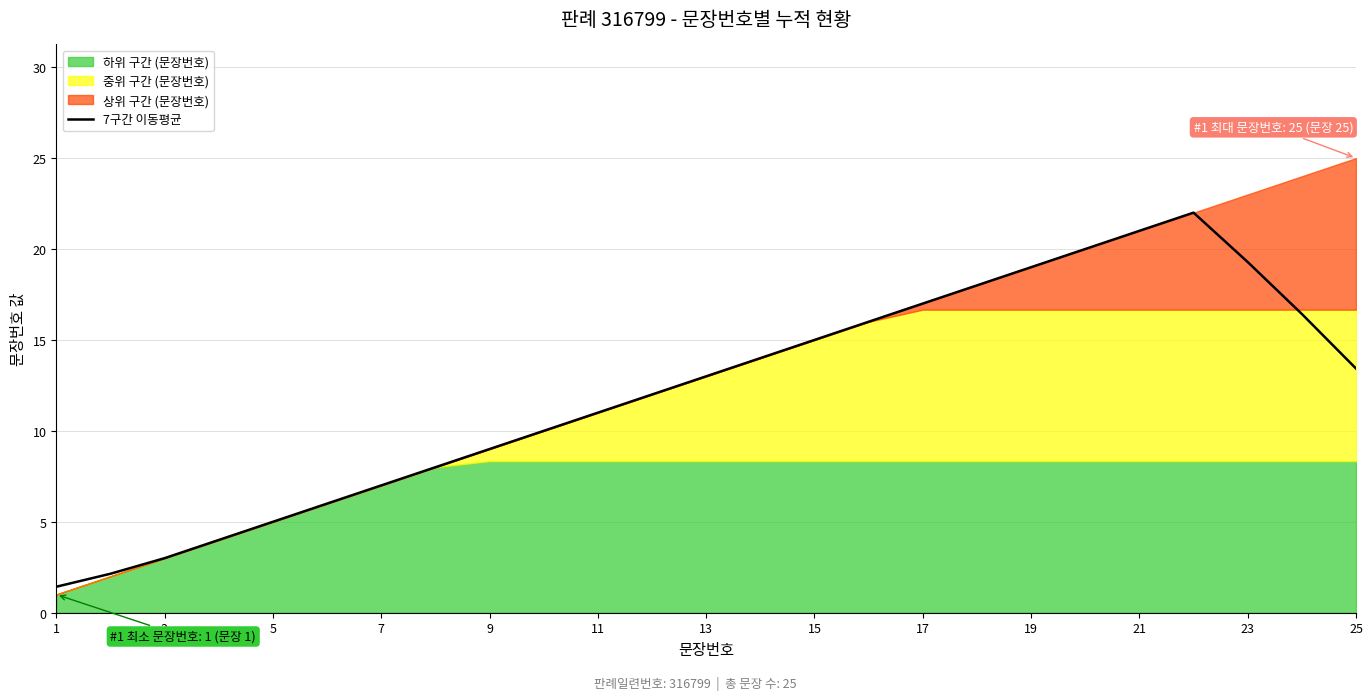

Count the number of categories in the chart.

25